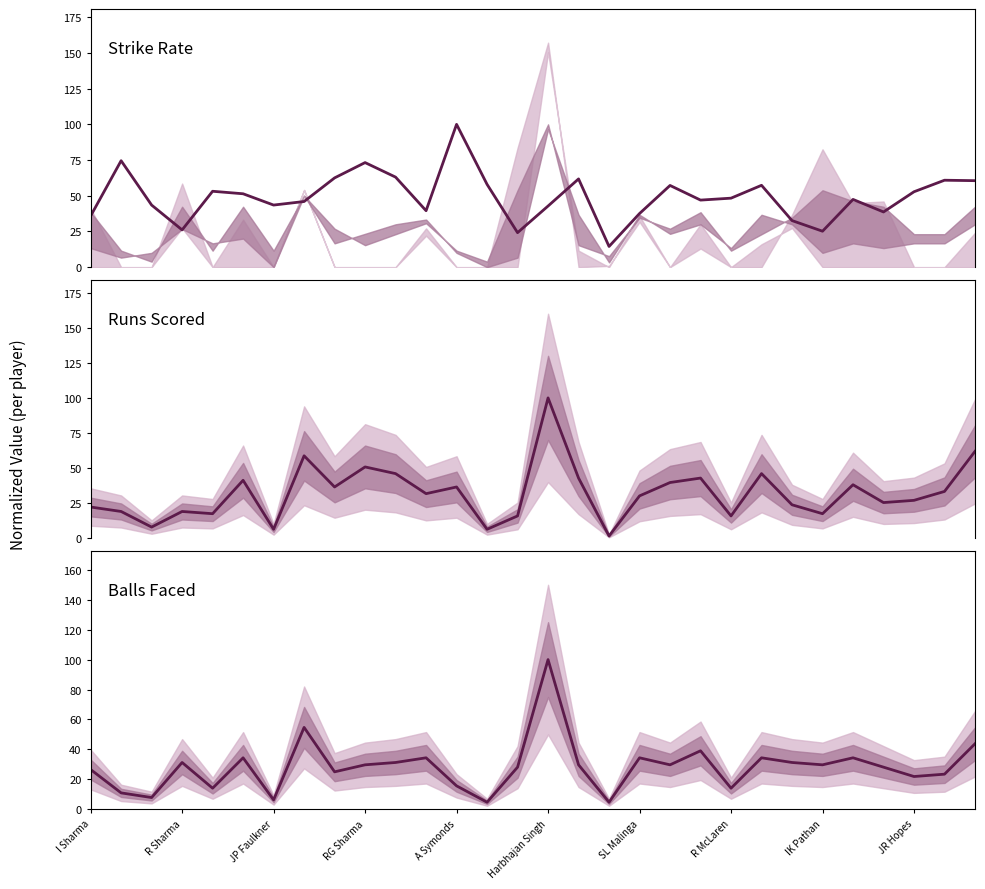

Is this an area chart (filled region under the line)?

No